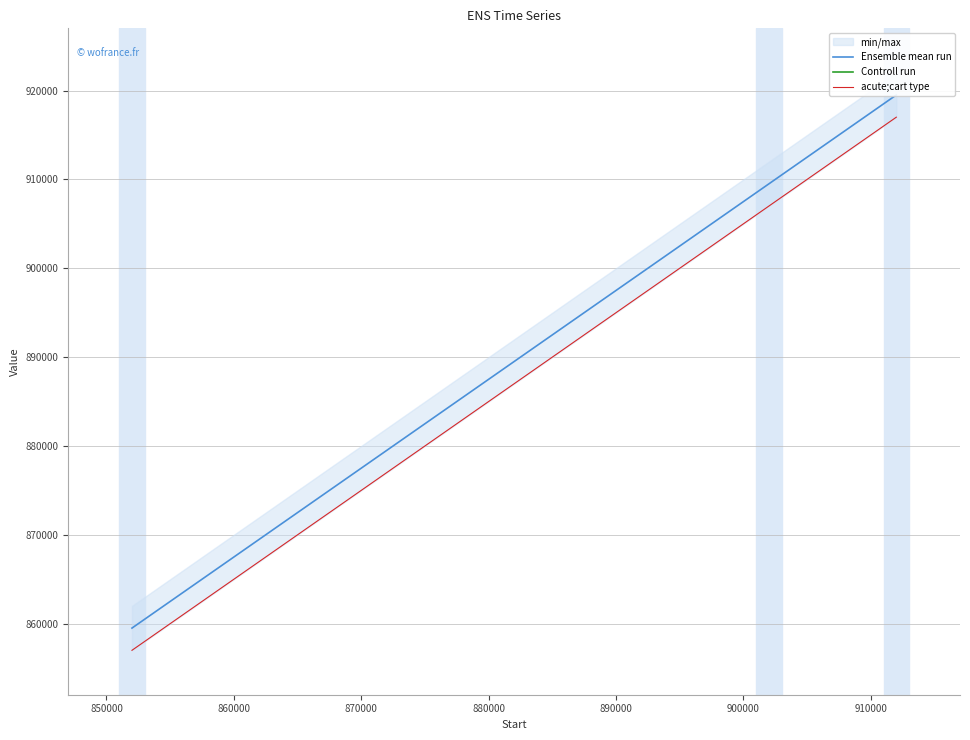

Which series has the largest range (max minus min)?

Ensemble mean run